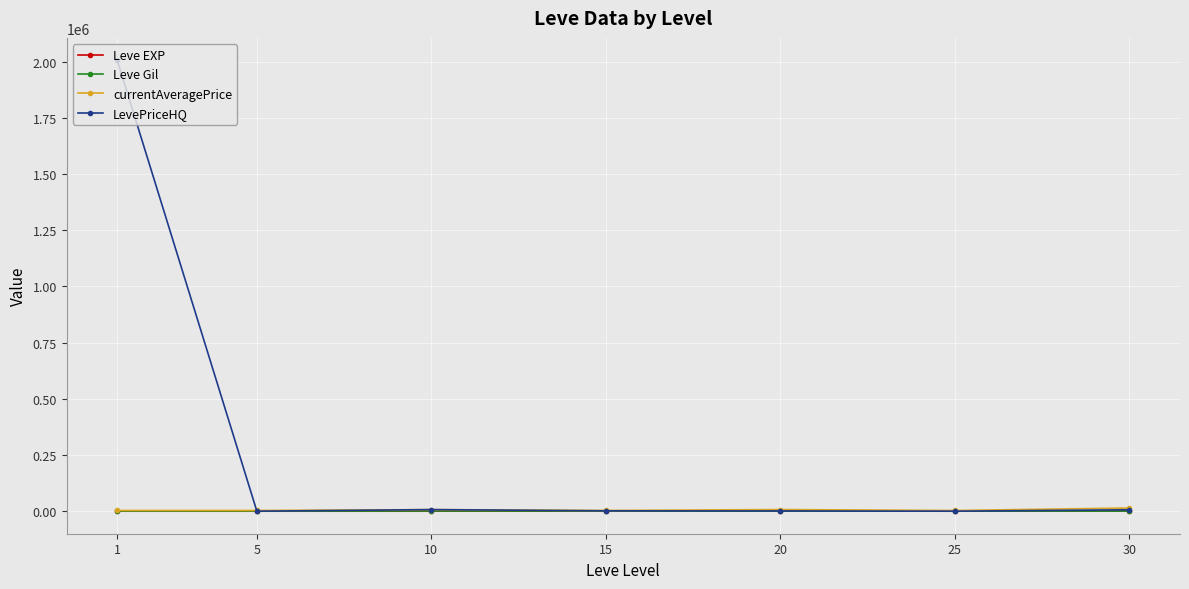

Which series has the largest range (max minus min)?

LevePriceHQ